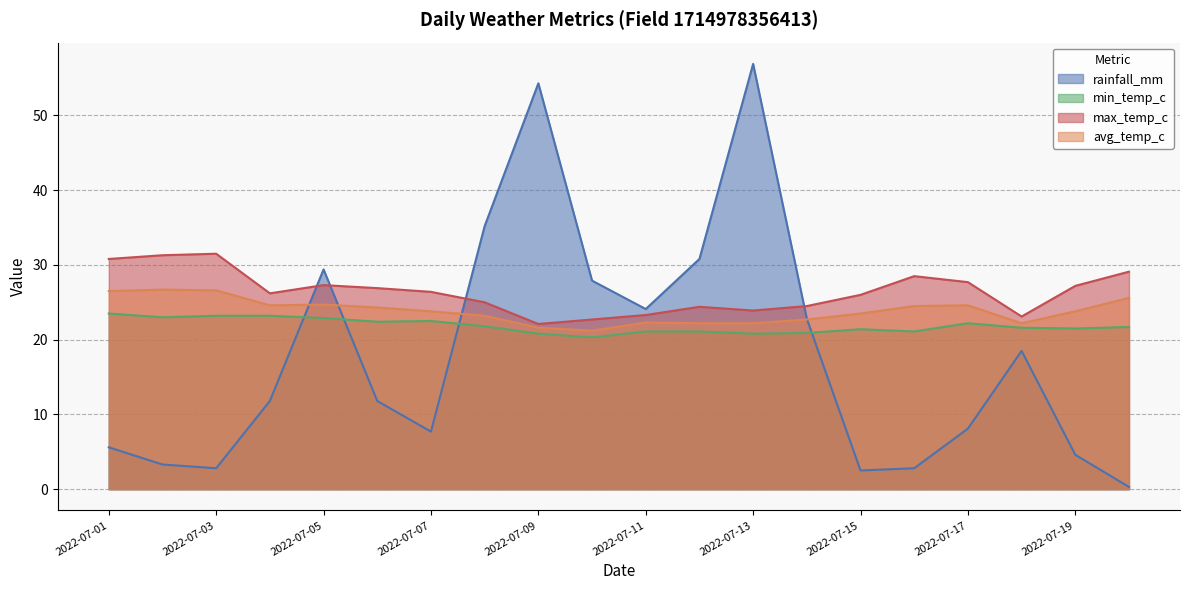

Does the chart have visible grid lines?

Yes